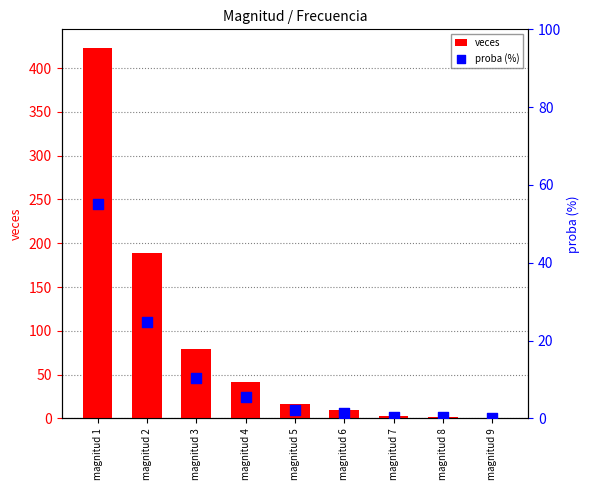

Which series has the largest total across all categories?

veces